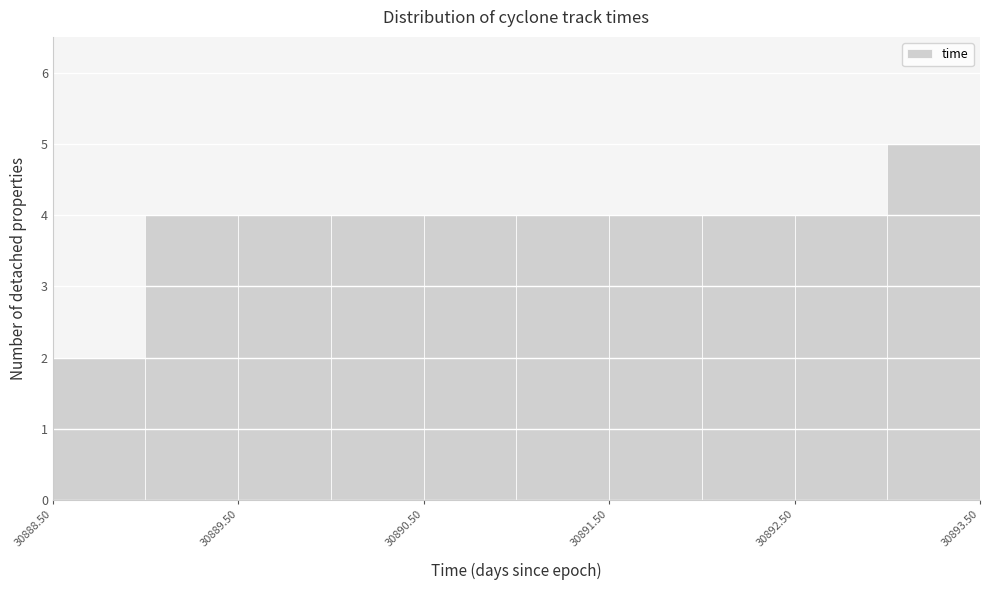

What is the height of the bar covering 30893.0 to 30893.5 on the x-axis? The values are not printed on the chart, so give them approximately, as read against the axis.

5